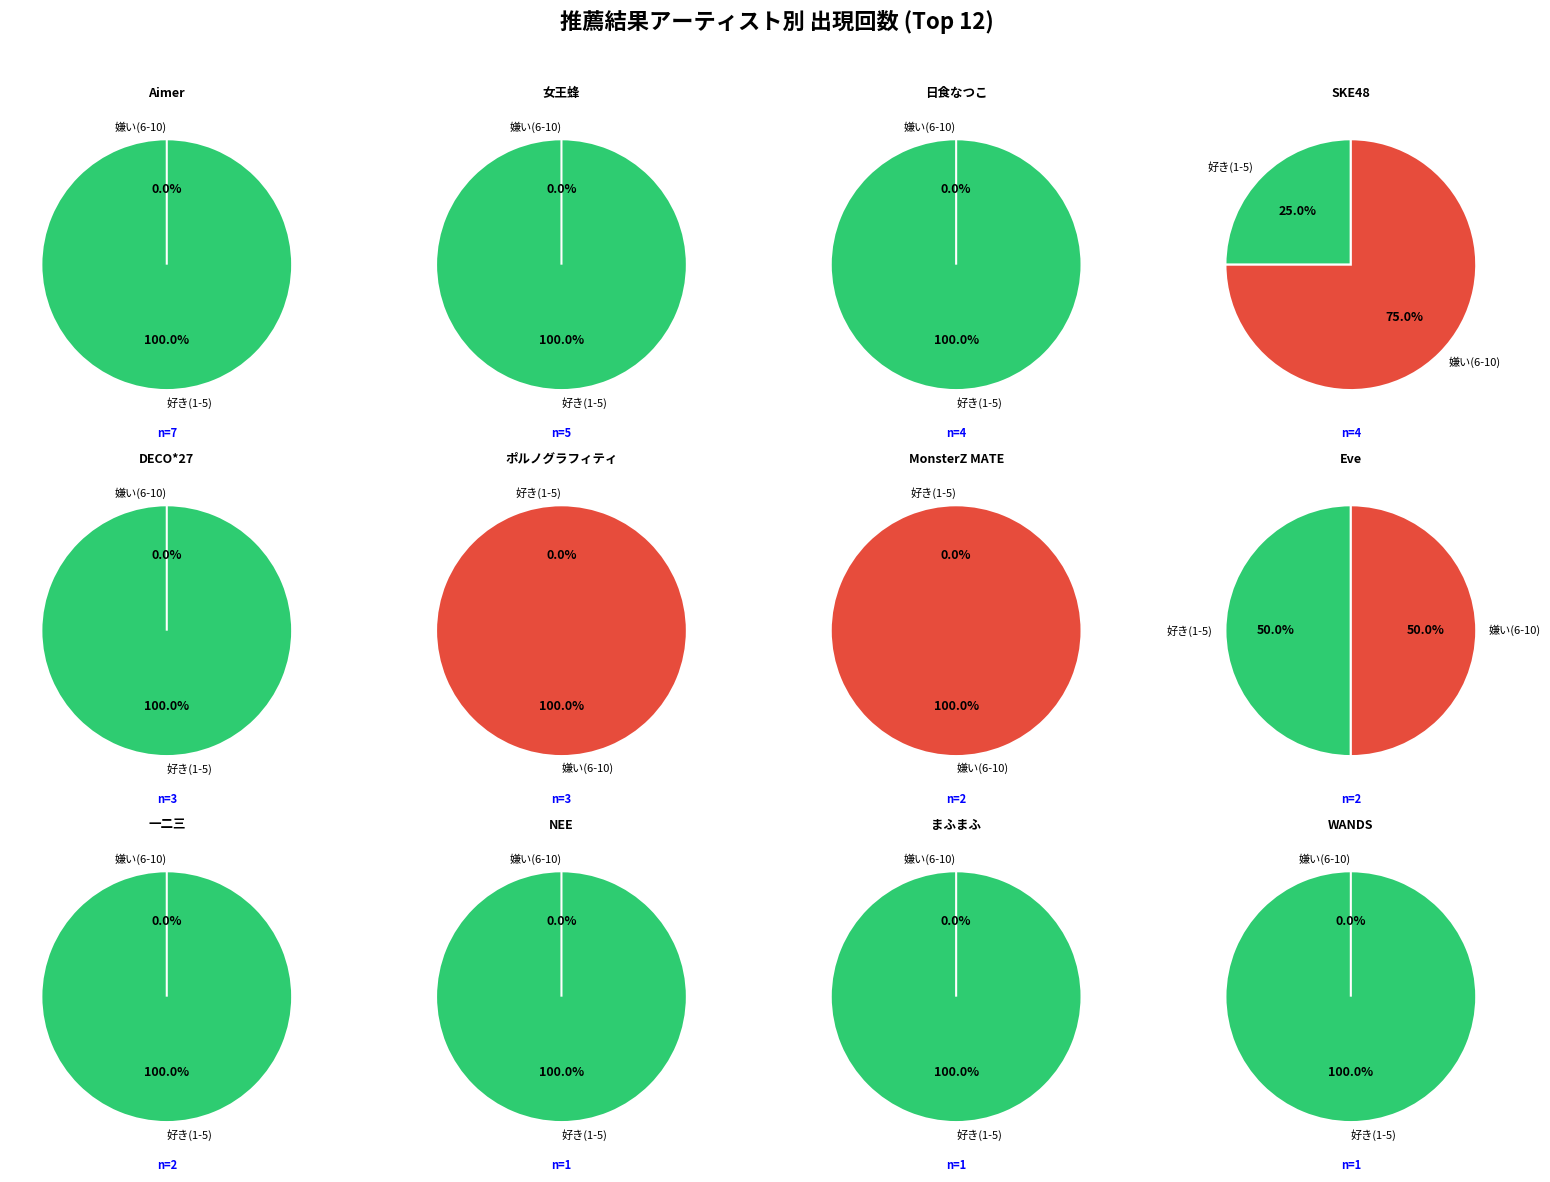

Does 一二三 account for over 50% of the chart?

No